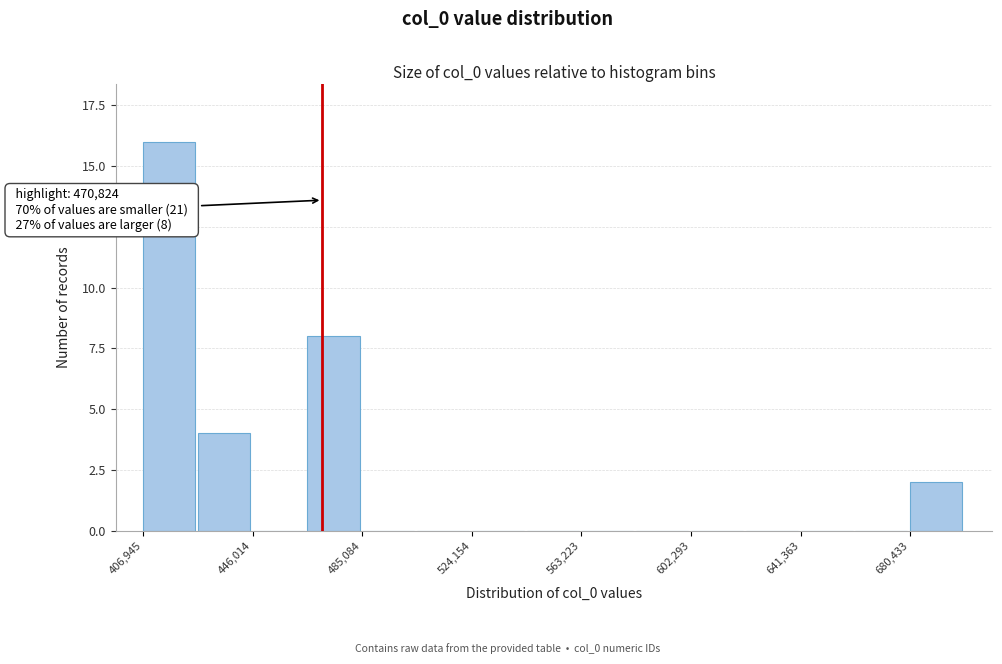

Read against the x-axis, roughly where is the centre of the tallest bar?

415000